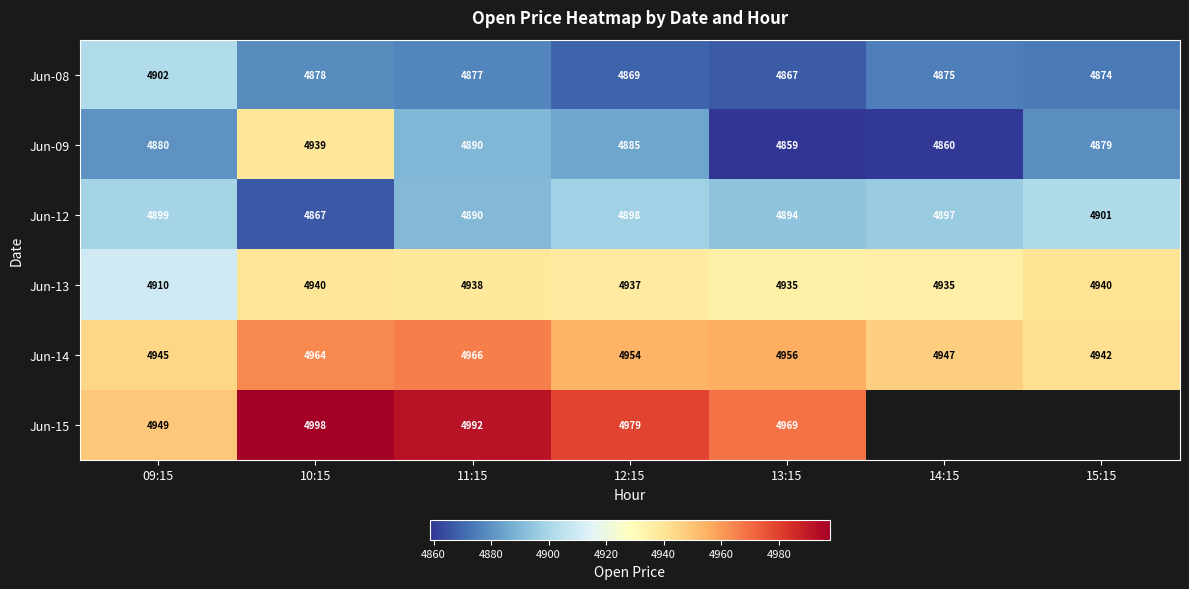

At which label does Jun-13 first exceed 4937?

10:15